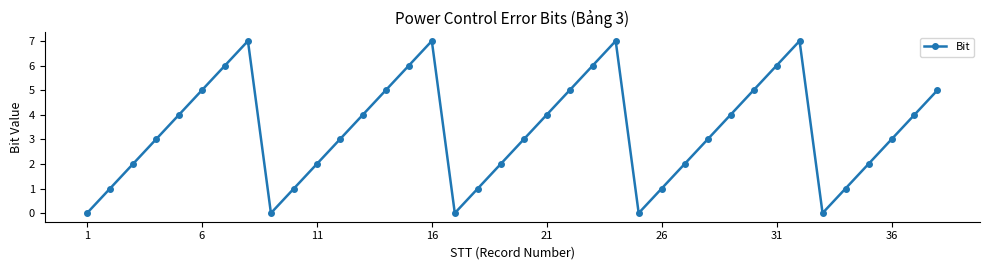

What is the greatest value displayed?

7